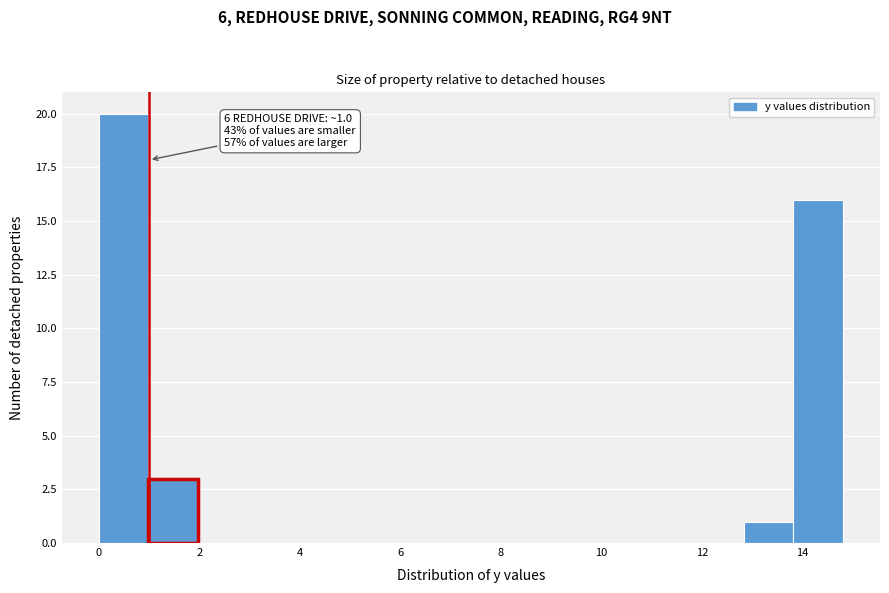

Which range on the x-axis has the tallest bar?

0.0 to 1.0